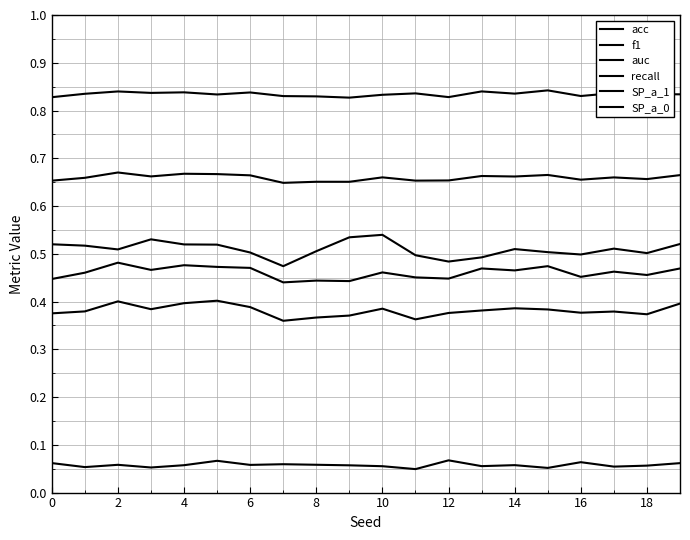

Where is the first local minimum for auc?

4